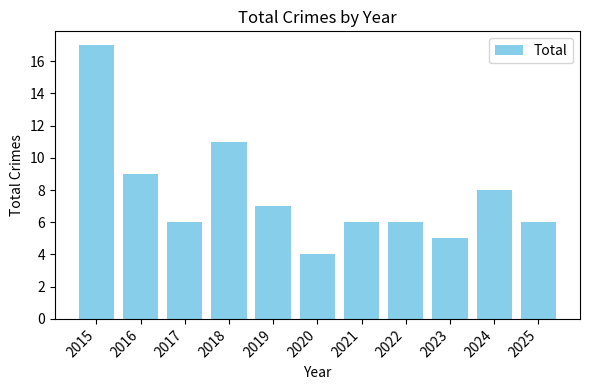

Does the chart contain any negative values?

No